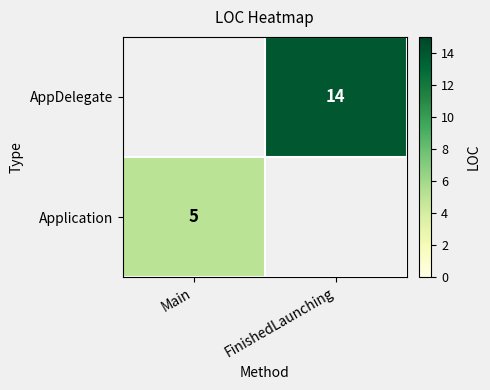

Which label corresponds to the smallest value in the chart?

FinishedLaunching